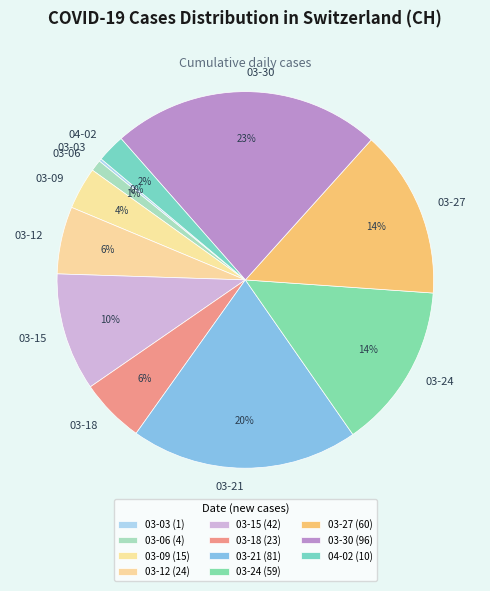

What percentage is the 03-24 slice, to the nearest percent?

14%